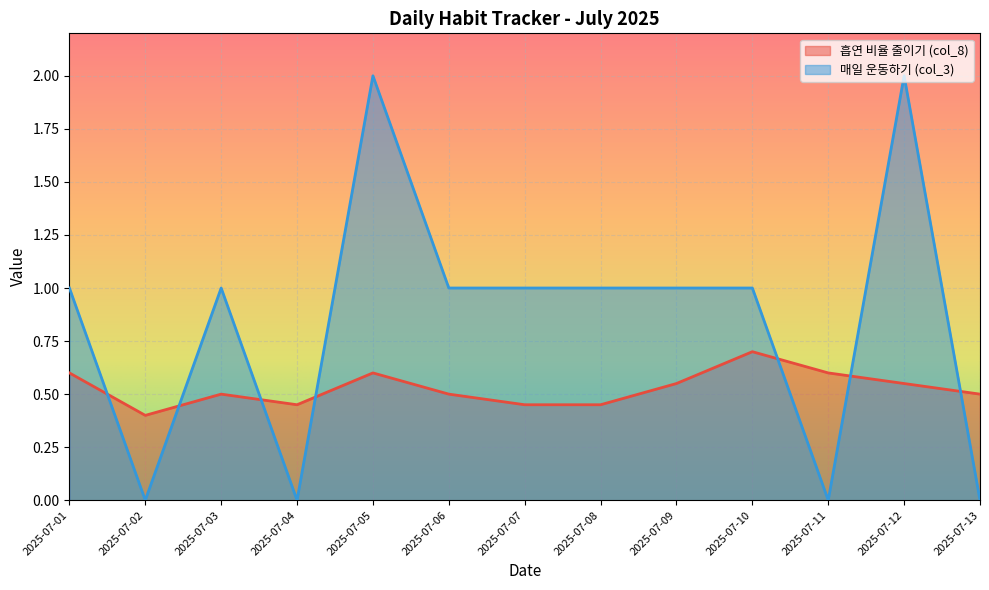

Which series has the largest total across all categories?

매일 운동하기 (col_3)